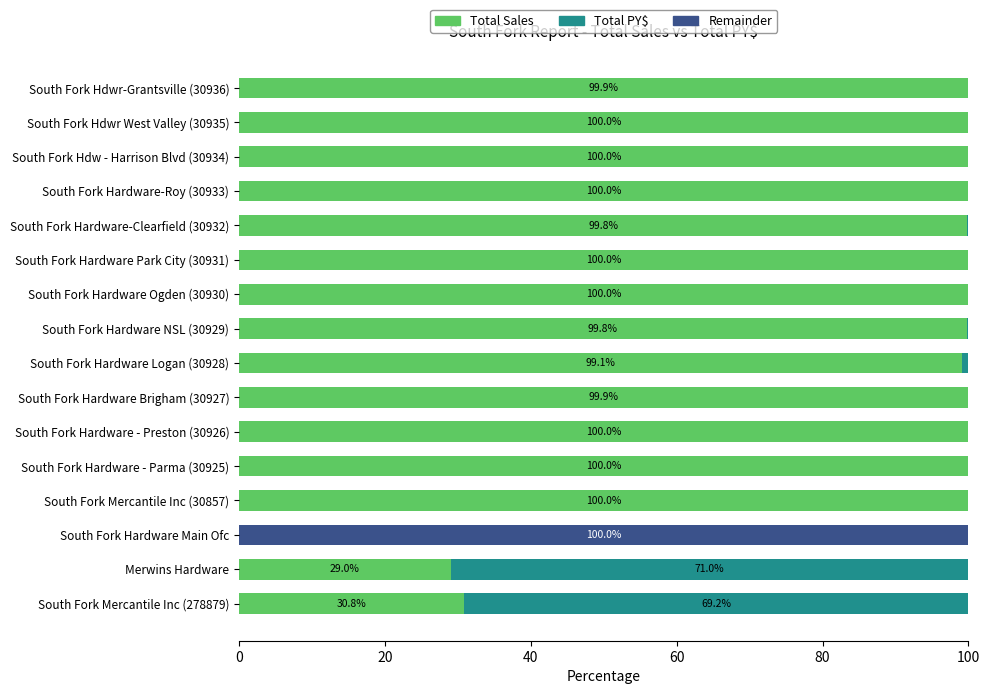

What is the highest value of the Total Sales series?

100.0